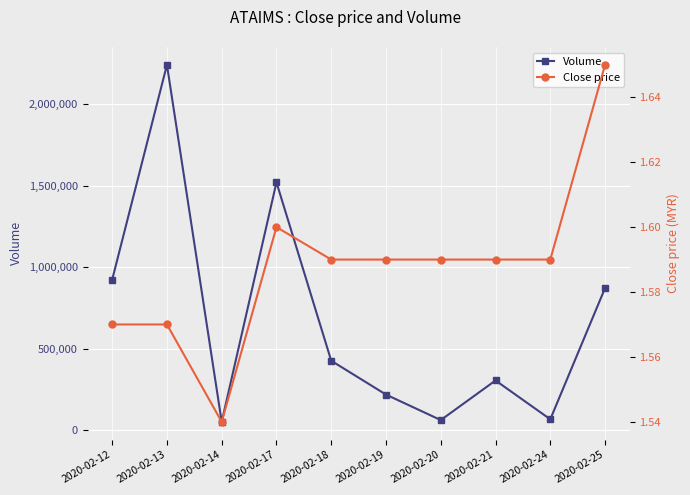

What is the difference between the second highest and second lowest values in the Volume series?

1457800